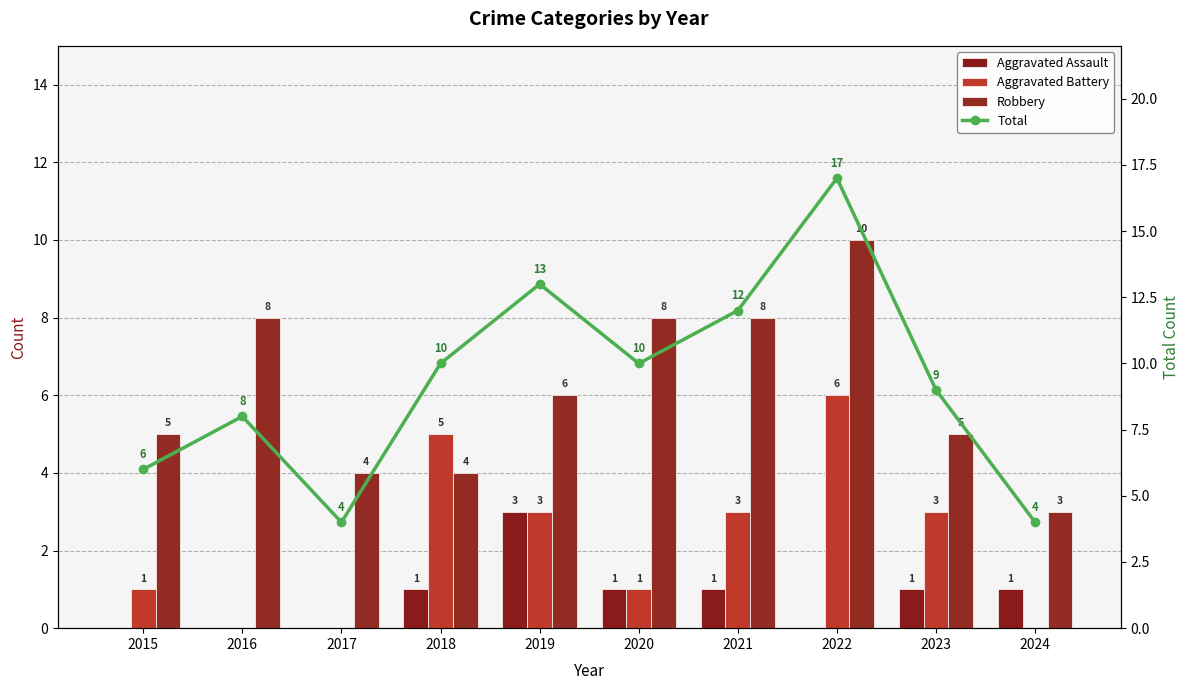

Is it true that Robbery equals 1 at 2018?

False